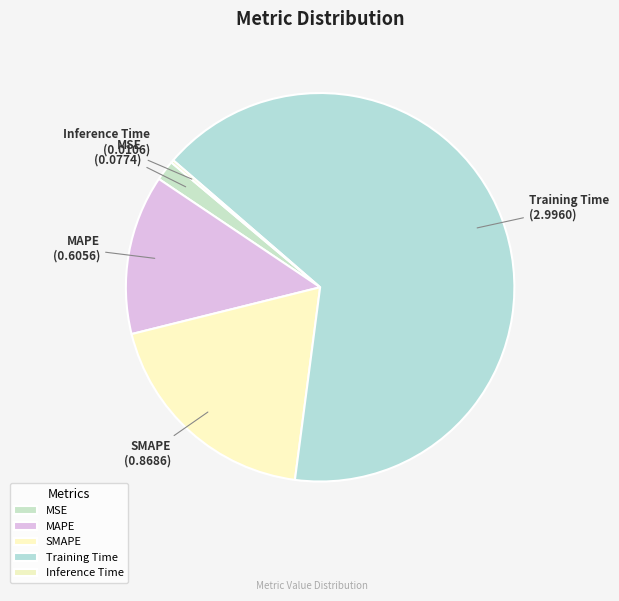

What is the largest slice in the pie chart?

Training Time